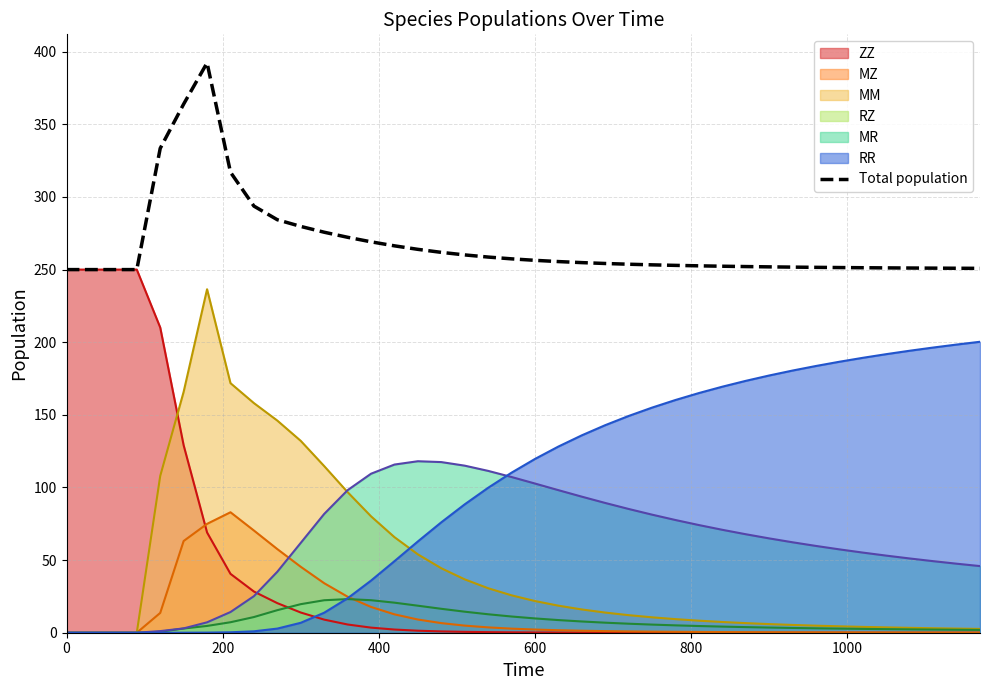

What is the difference between the maximum and minimum values?

142.4